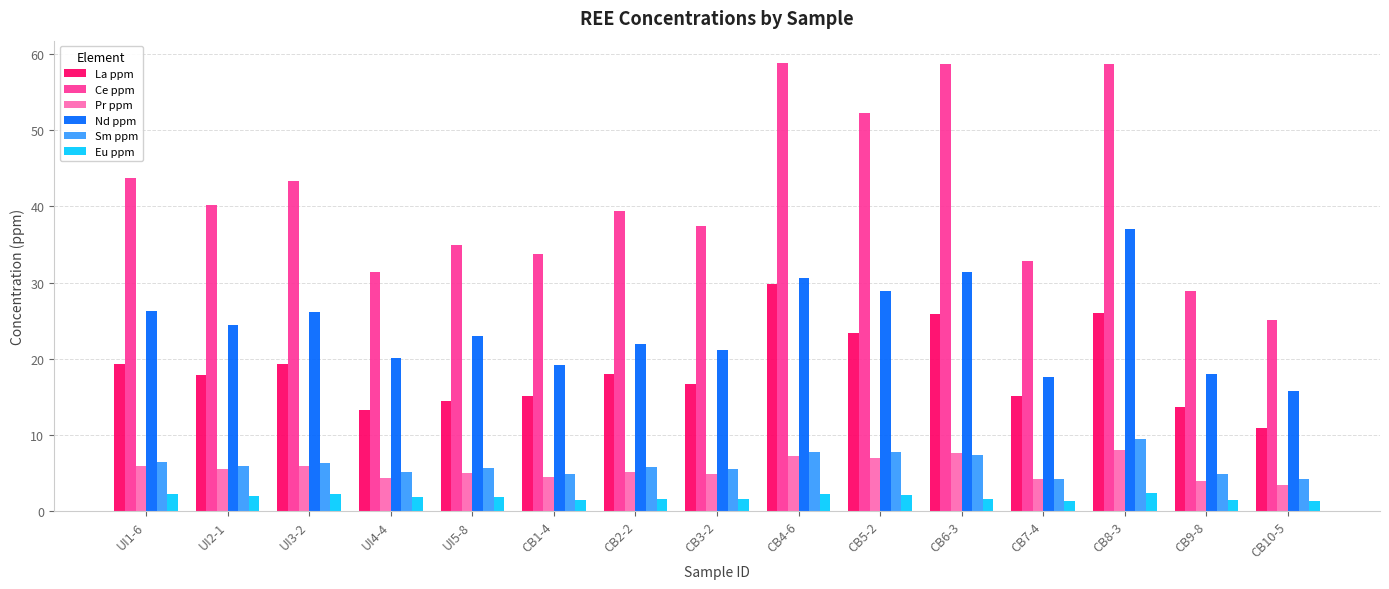

What is the difference between the maximum and minimum values in the Pr ppm series?

4.6